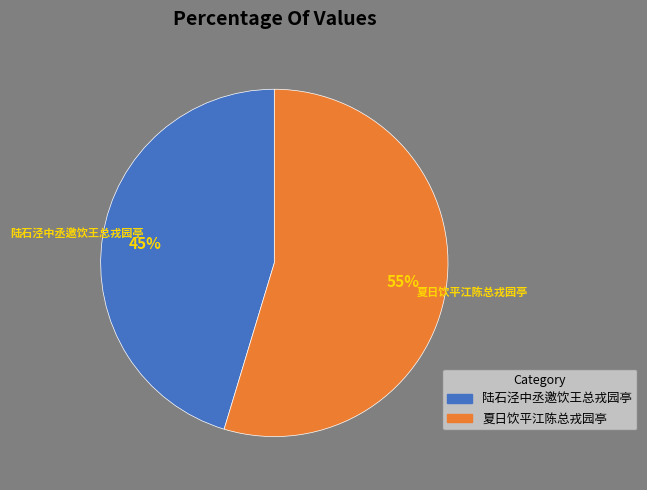

Rank the categories by value from lowest to highest.

陆石泾中丞邀饮王总戎园亭, 夏日饮平江陈总戎园亭